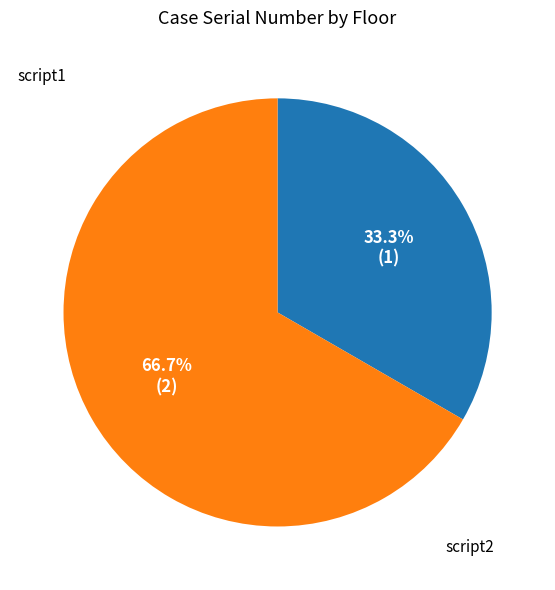

Is there a majority slice in this chart?

Yes